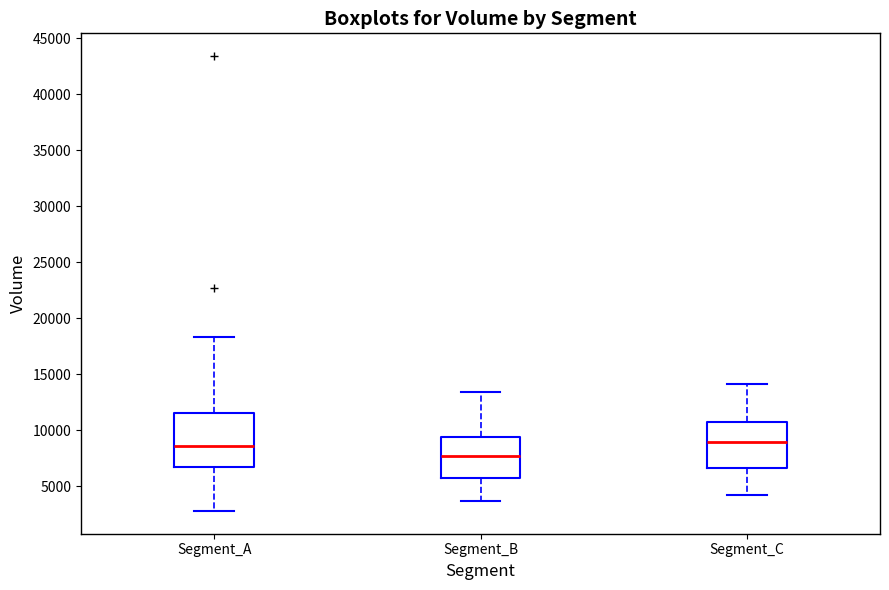

Reading left to right, transcribe this box plot: for each box, give where its median line is, the range the box spans, and where its two whiskers end, as read against the y-axis. The values are not printed on the chart, so give them approximately, as read against the axis.

Segment_A: median 8500, box 6500 to 11500, whiskers 3000 to 18500
Segment_B: median 7500, box 5500 to 9500, whiskers 3500 to 13500
Segment_C: median 9000, box 6500 to 11000, whiskers 4000 to 14000